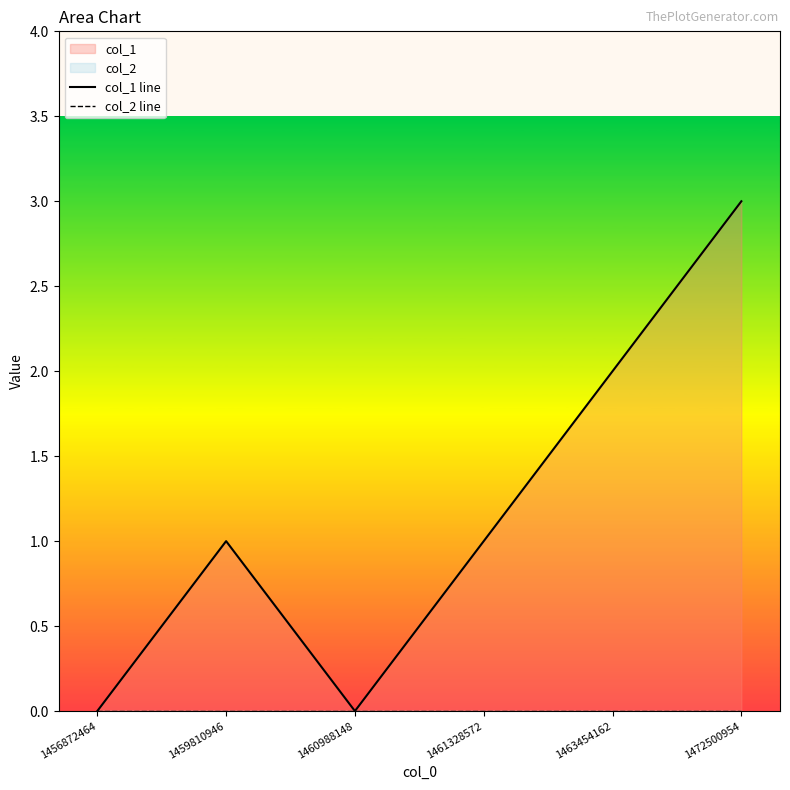

Where is the first local minimum for col_1 line?

1460988148